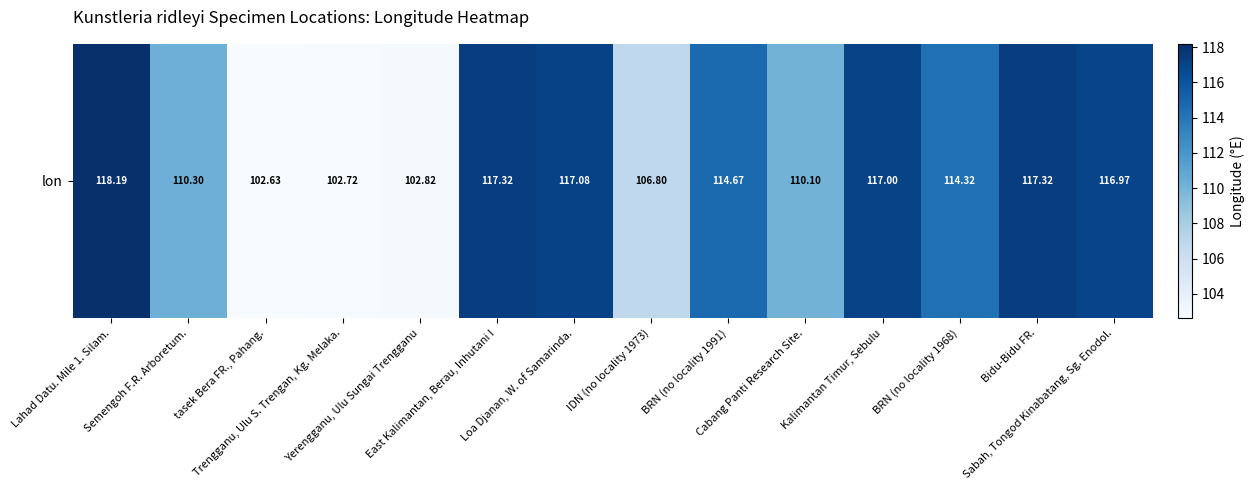

What is the difference between the values at Yerengganu, Ulu Sungai Trengganu and BRN (no locality 1968)?

11.5